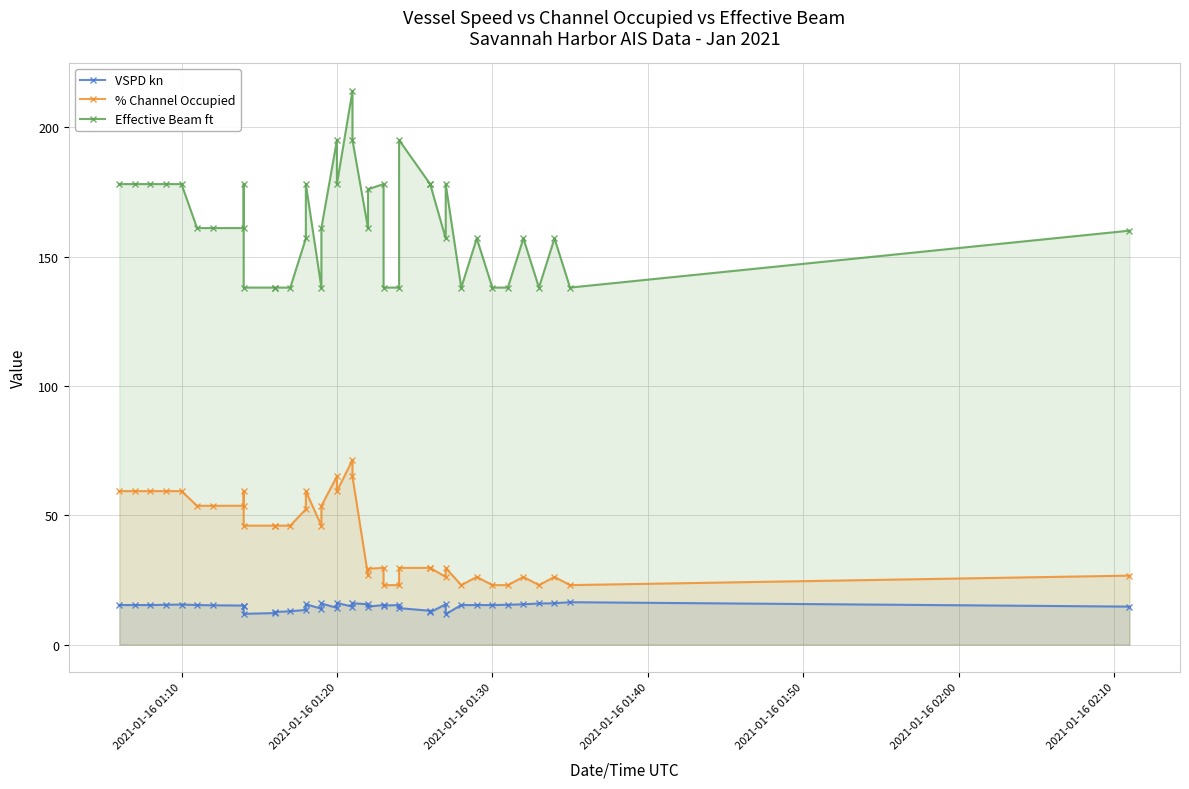

List the series in order of their overall mean, highest first.

Effective Beam ft, % Channel Occupied, VSPD kn